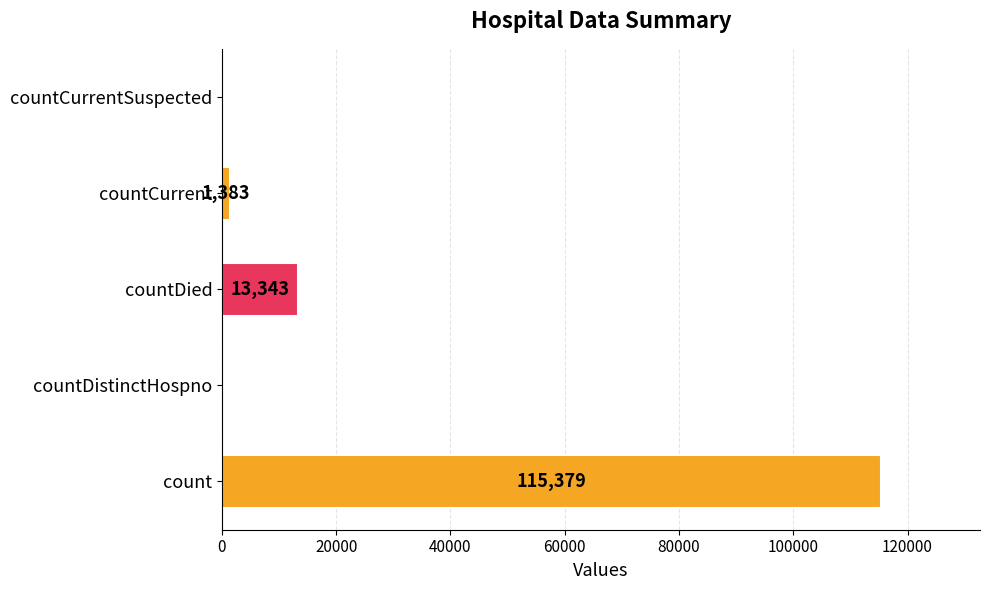

What is the maximum value shown in the chart?

115379